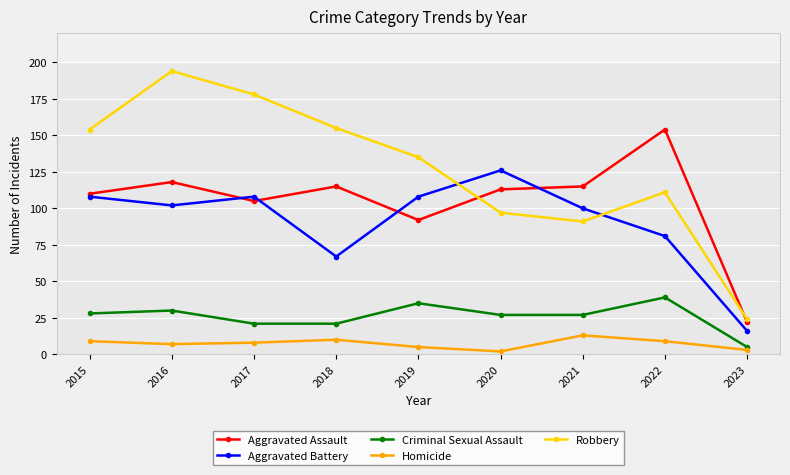

True or false: Aggravated Assault has more than 2 points higher than both neighbors.

True